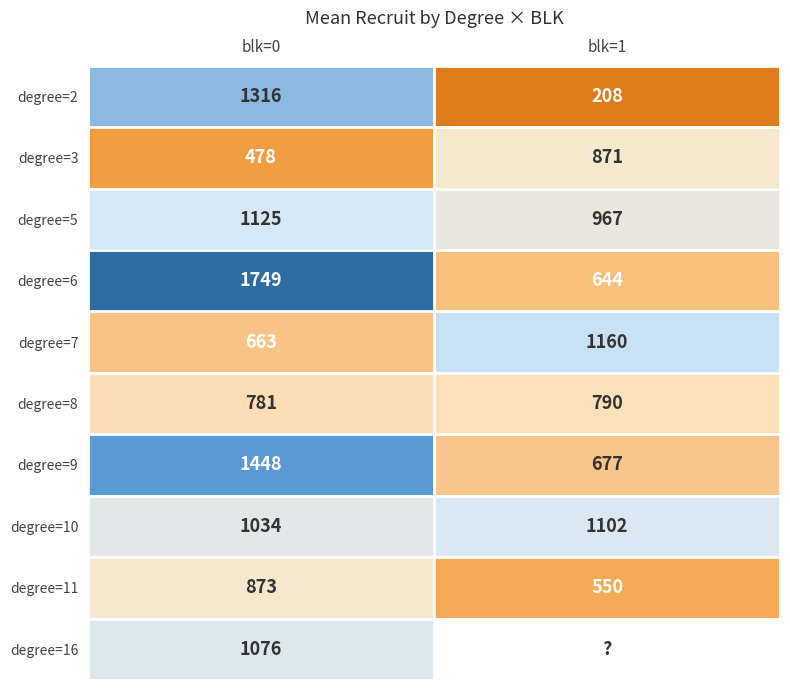

What is the approximate value of degree=10 at blk=1?

1102